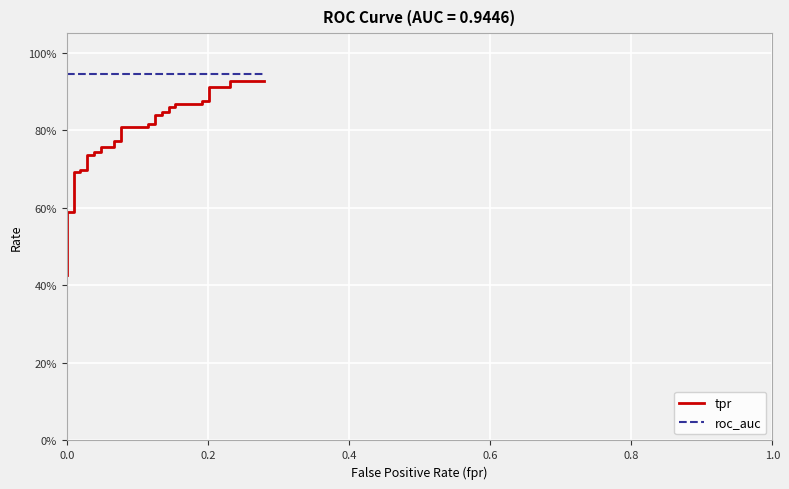

Does the chart display data point markers on the line(s)?

No